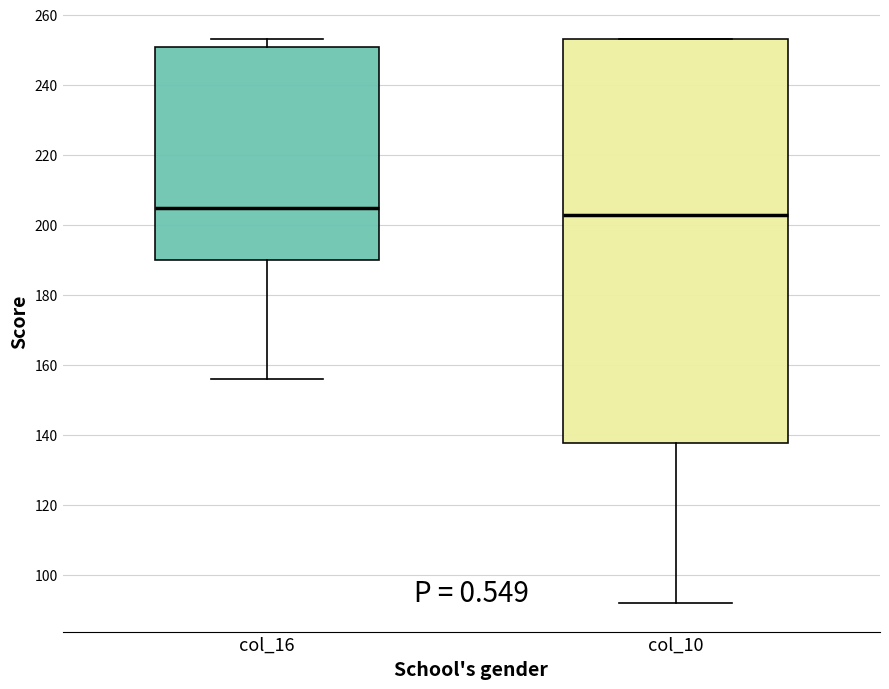

Where is the upper edge of the box for col_16 on the y-axis? The values are not printed on the chart, so give them approximately, as read against the axis.

252